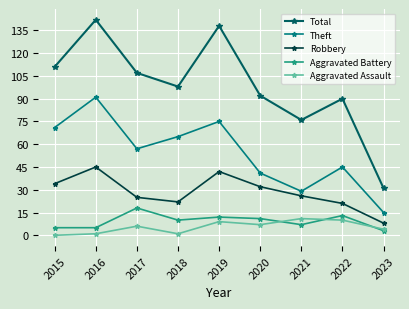

Reading right to left, what are all the values shown in this chart?

Total: 2023=31	2022=90	2021=76	2020=92	2019=138	2018=98	2017=107	2016=142	2015=111
Theft: 2023=15	2022=45	2021=29	2020=41	2019=75	2018=65	2017=57	2016=91	2015=71
Robbery: 2023=8	2022=21	2021=26	2020=32	2019=42	2018=22	2017=25	2016=45	2015=34
Aggravated Battery: 2023=3	2022=13	2021=7	2020=11	2019=12	2018=10	2017=18	2016=5	2015=5
Aggravated Assault: 2023=4	2022=10	2021=11	2020=7	2019=9	2018=1	2017=6	2016=1	2015=0